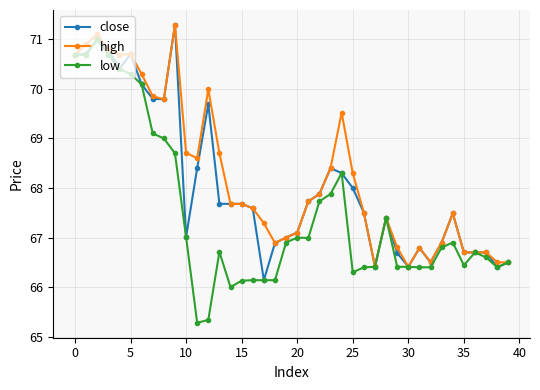

Which series has the widest spread of values?

low